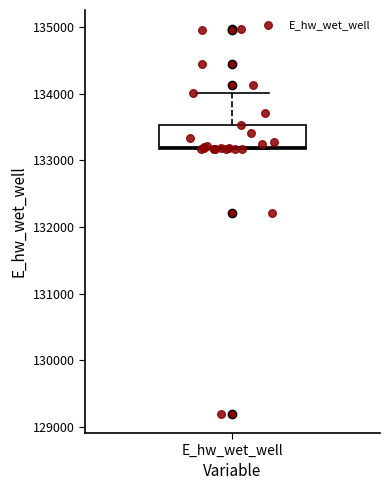

Where is the lower edge of the box for E_hw_wet_well on the y-axis? The values are not printed on the chart, so give them approximately, as read against the axis.

133200